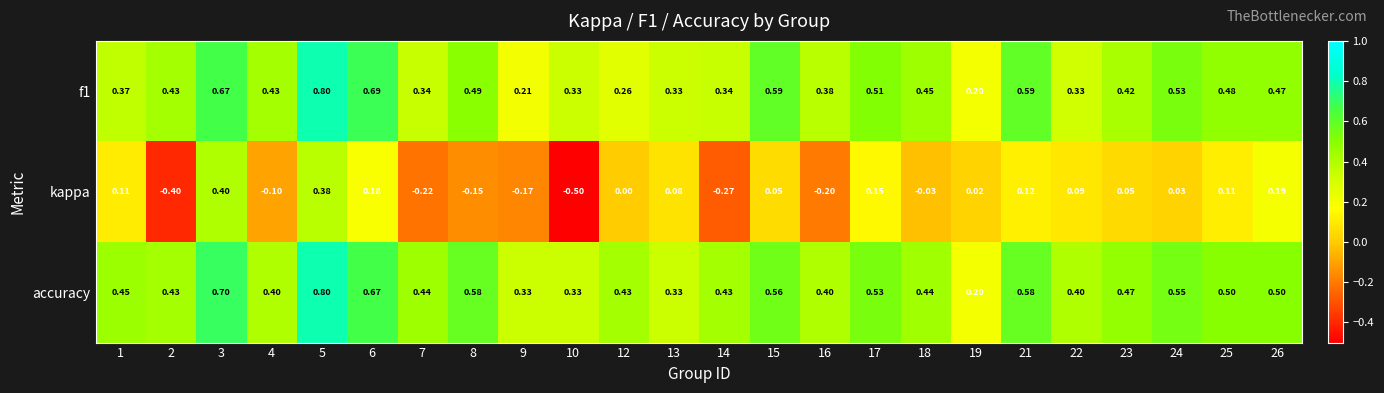

Is the value of accuracy at 8 greater than the value of kappa at 12?

Yes